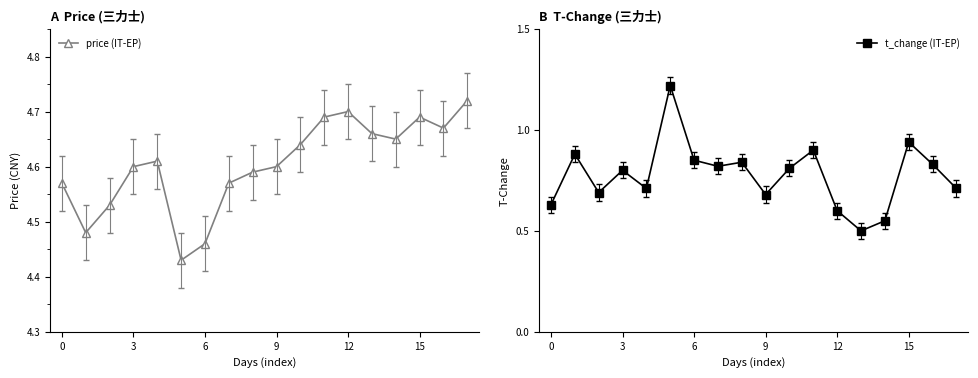

True or false: price (IT-EP) and t_change (IT-EP) cross at least once.

False